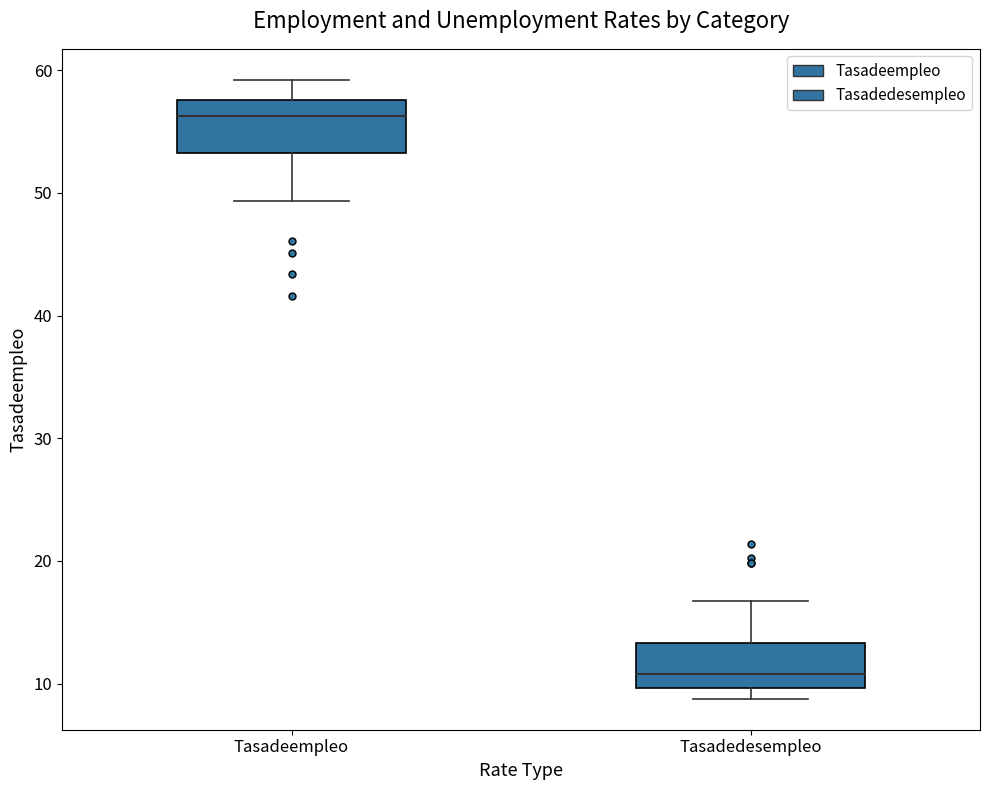

Reading left to right, transcribe this box plot: for each box, give where its median line is, the range the box spans, and where its two whiskers end, as read against the y-axis. The values are not printed on the chart, so give them approximately, as read against the axis.

Tasadeempleo: median 56, box 53 to 58, whiskers 49 to 59
Tasadedesempleo: median 11, box 10 to 13, whiskers 9 to 17